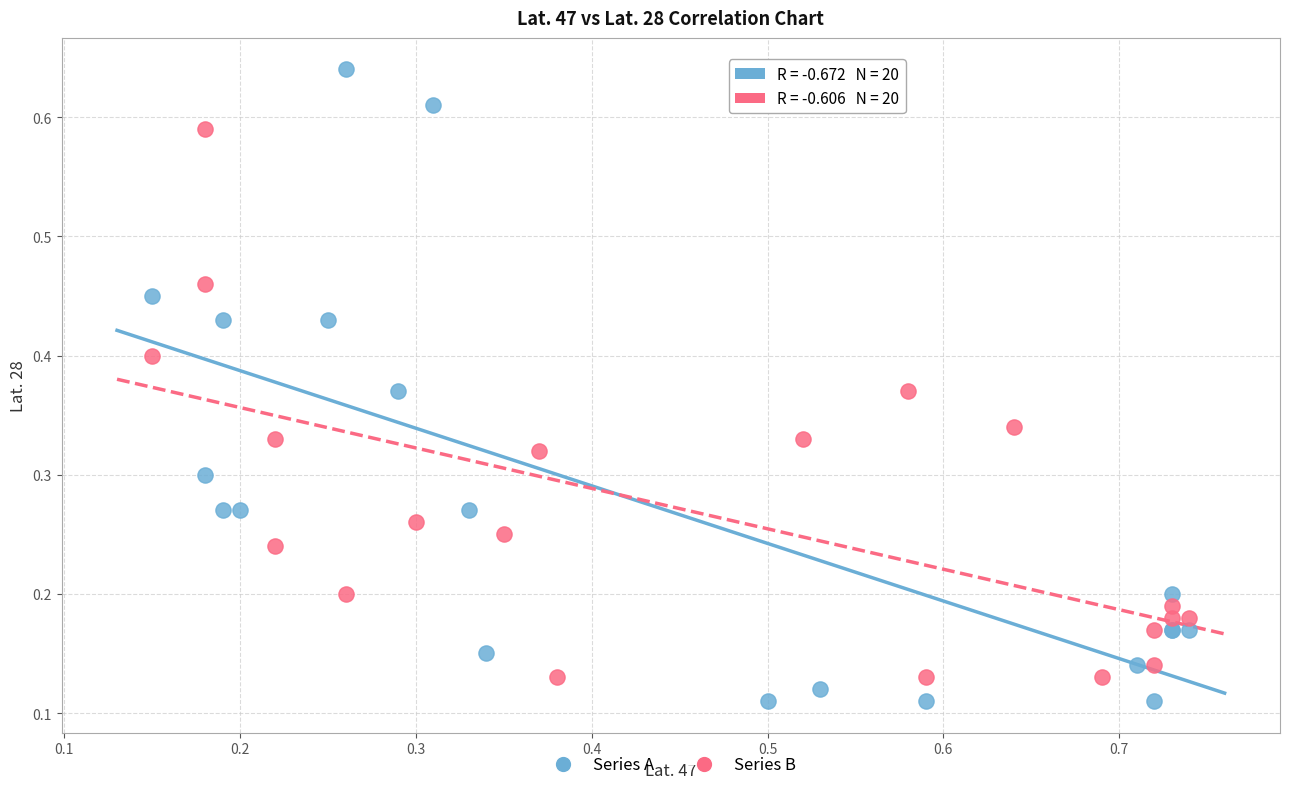

Which series contains the highest Y value?

Series A